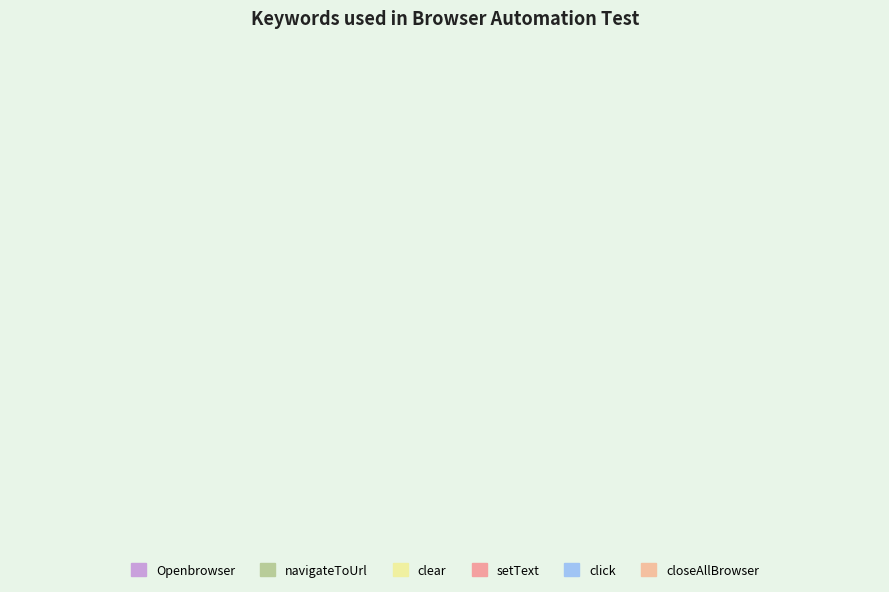

The closeAllBrowser slice represents 31% of the pie. True or false?

False